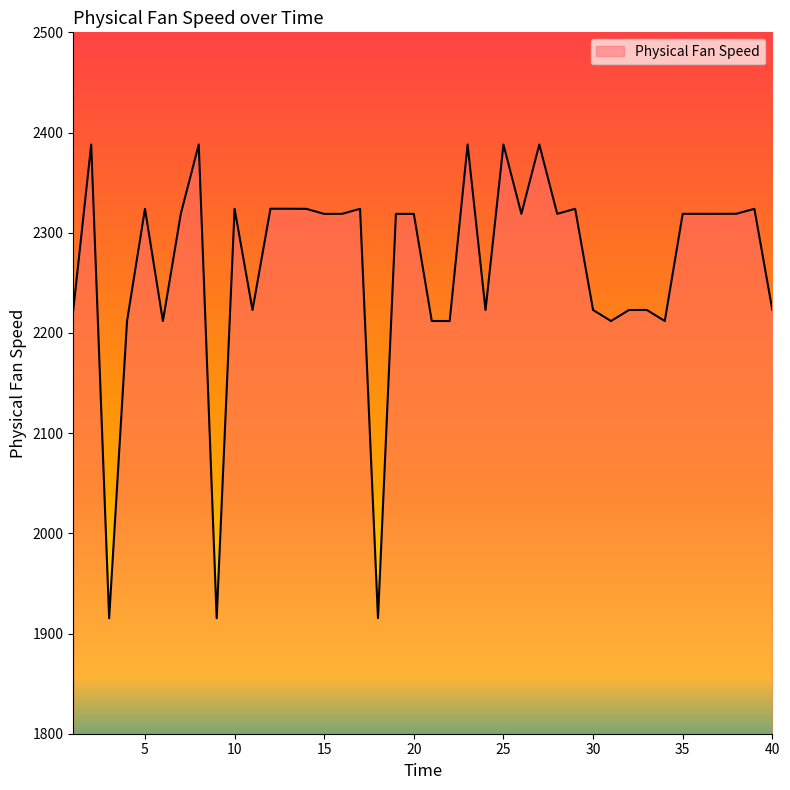

What is the difference between the maximum and minimum values?

472.8